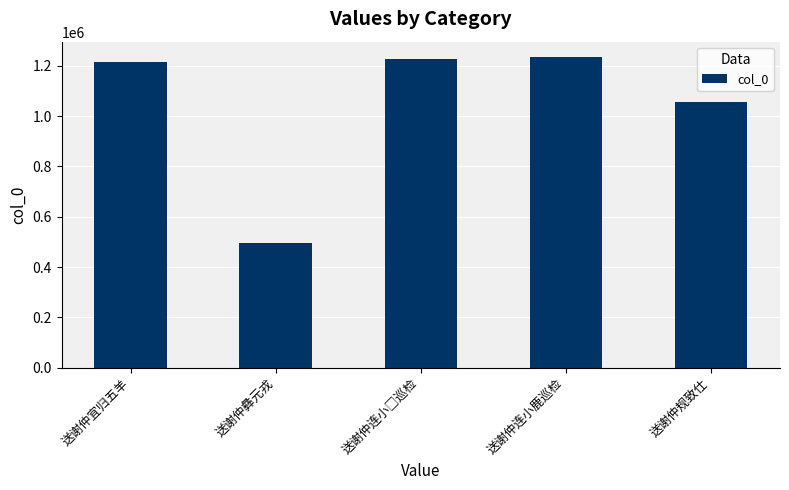

Approximately how many times larger is the value at 送谢仲宜归五羊 compared to 送谢仲连小鹿巡检?

1.0